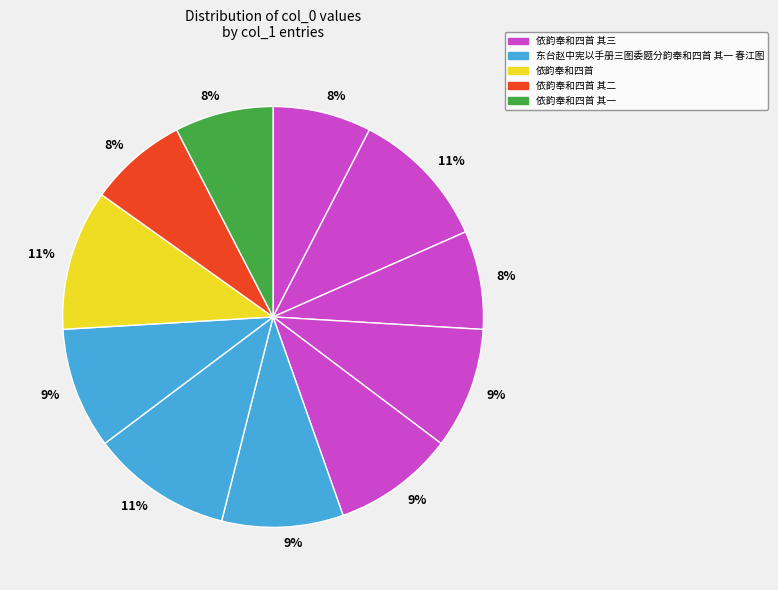

How many slices are in this pie chart?

11